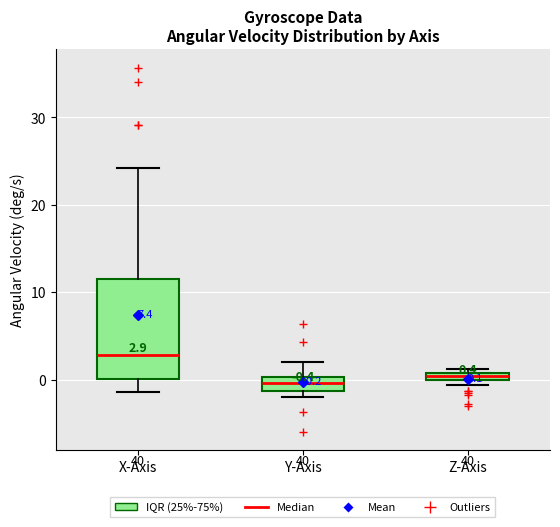

Which box is the tallest, from its lower edge to its upper edge?

X-Axis